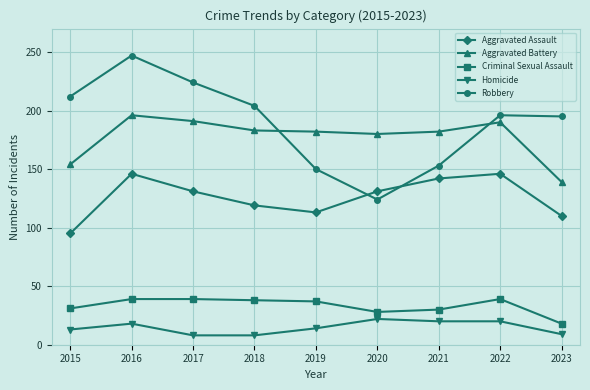

Which category has the highest value across all series?

2016